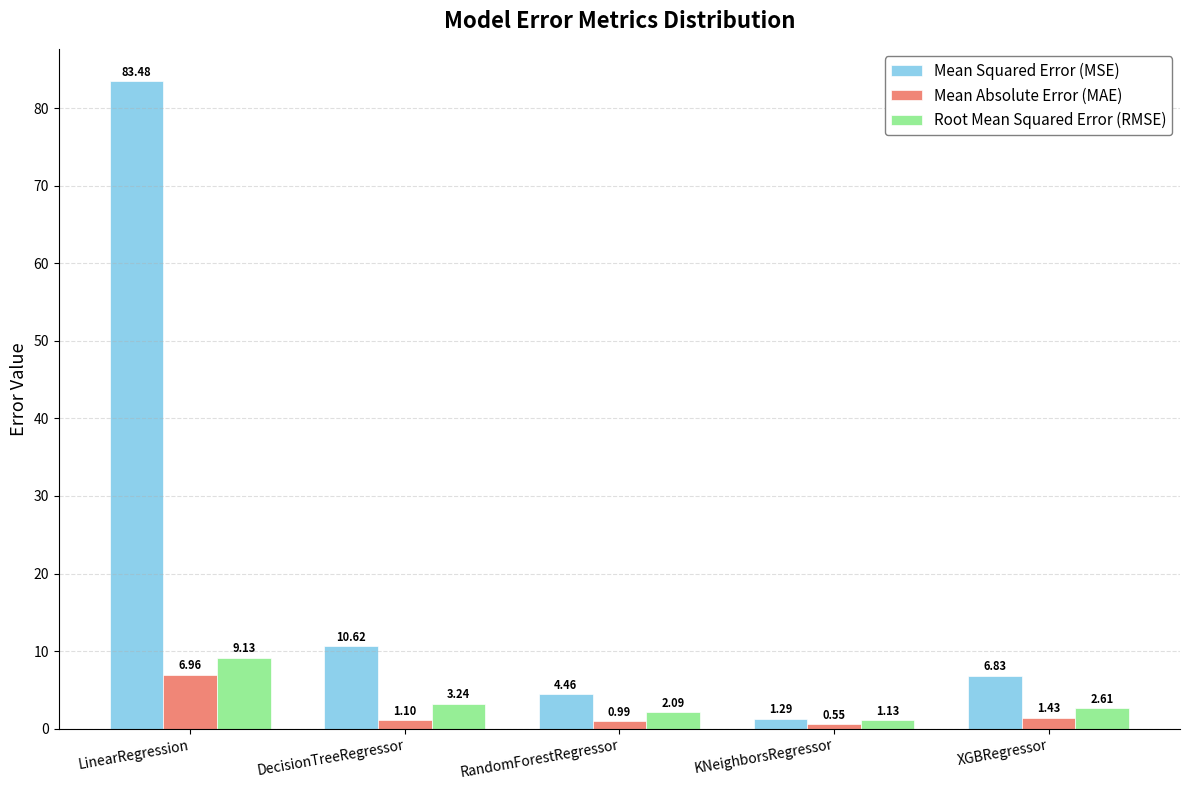

Read the Mean Absolute Error (MAE) value at DecisionTreeRegressor.

1.1